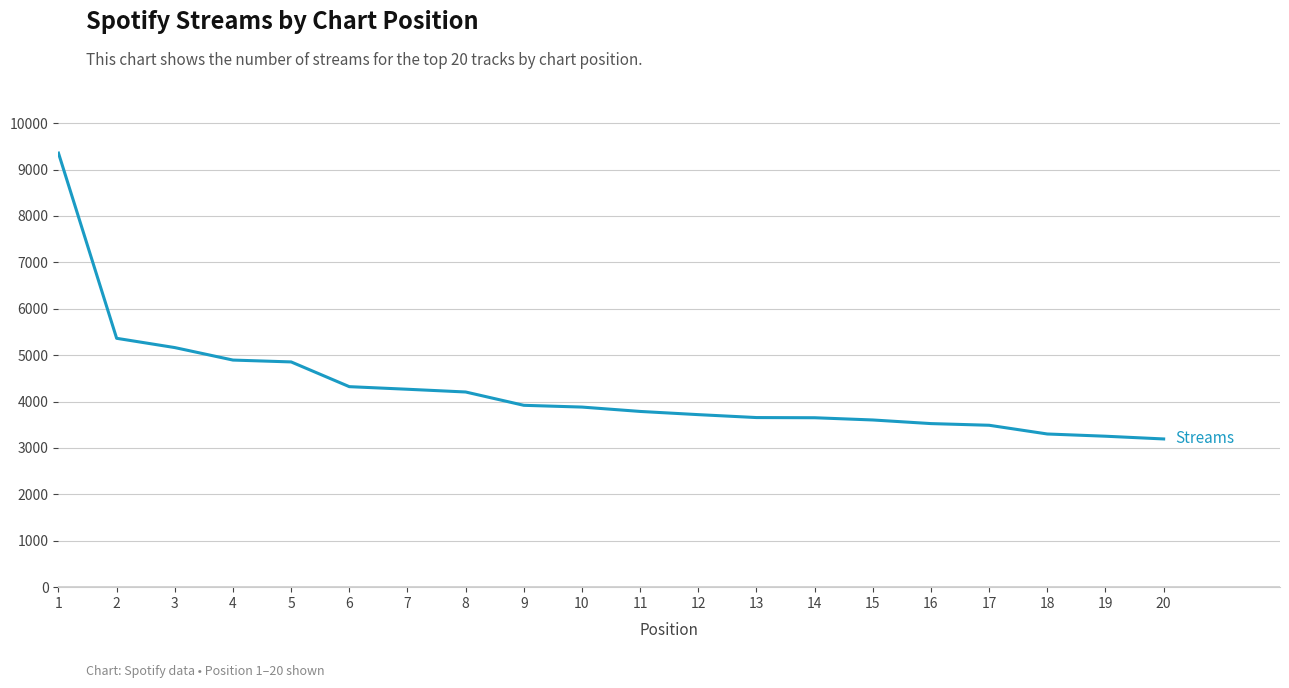

What is the smallest value displayed?

3194